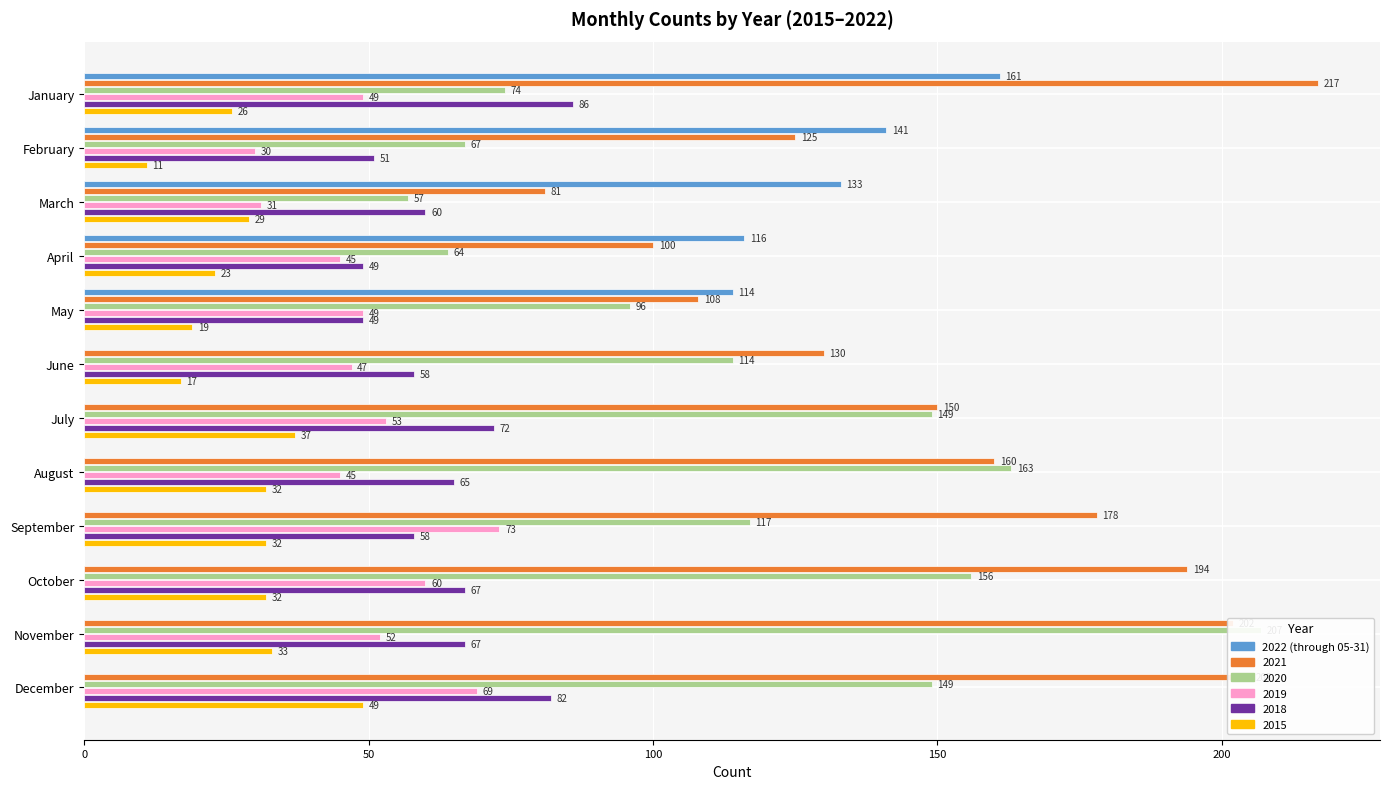

Does the chart contain any negative values?

No